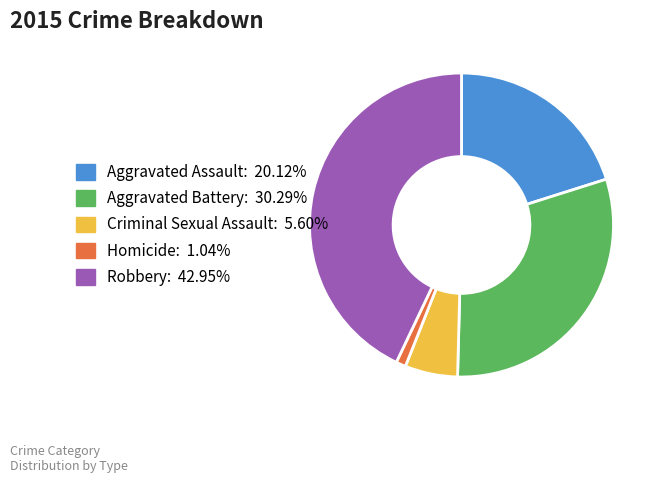

True or false: Criminal Sexual Assault accounts for 6% of the total.

True